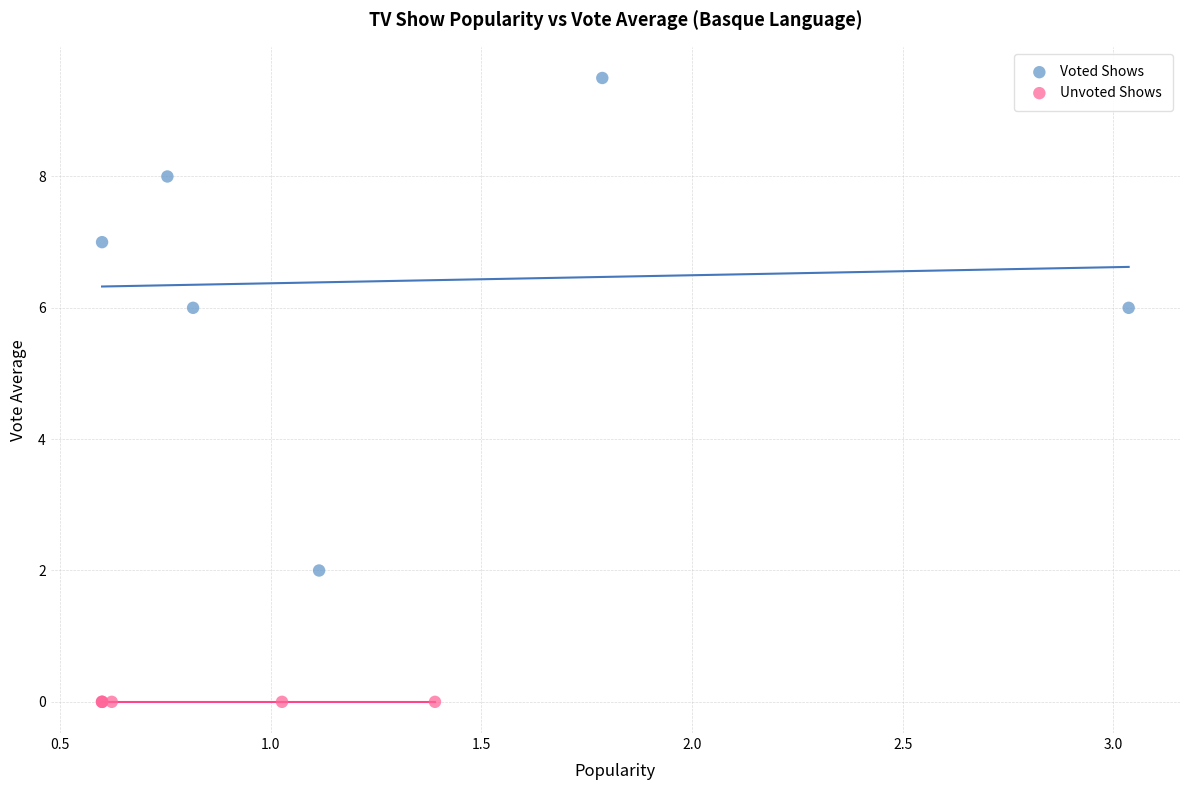

Which series contains the lowest Y value?

Unvoted Shows